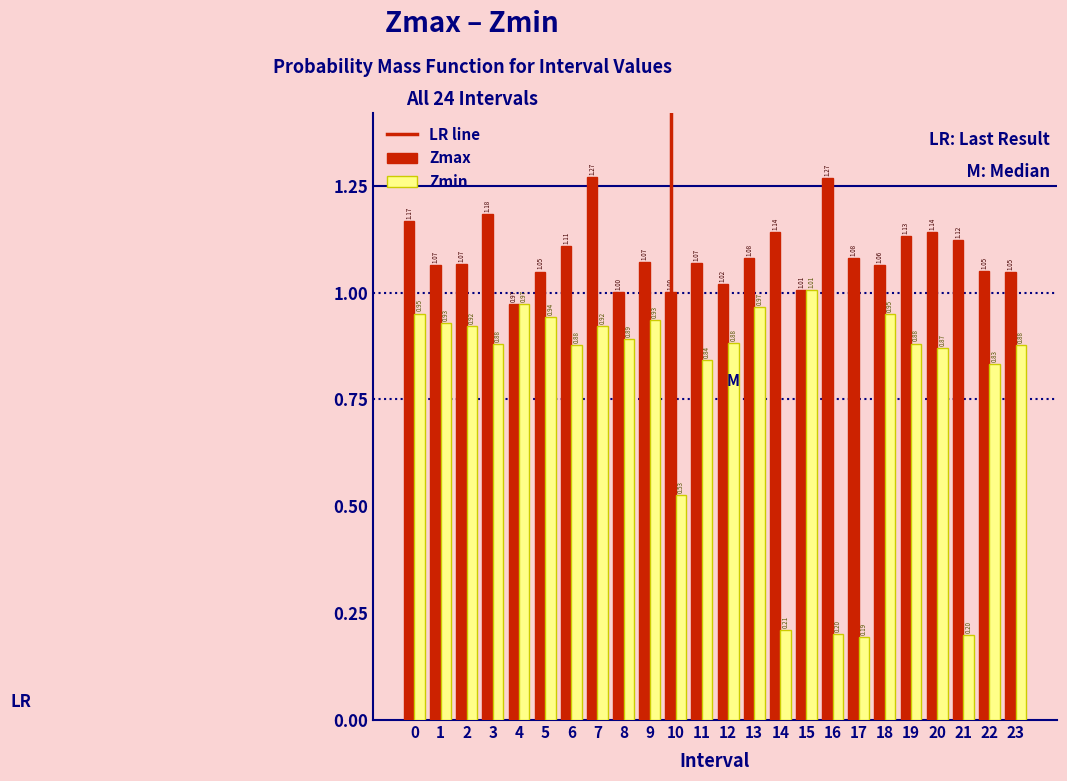

Is the value of Zmin at 8 greater than the value of Zmax at 12?

No